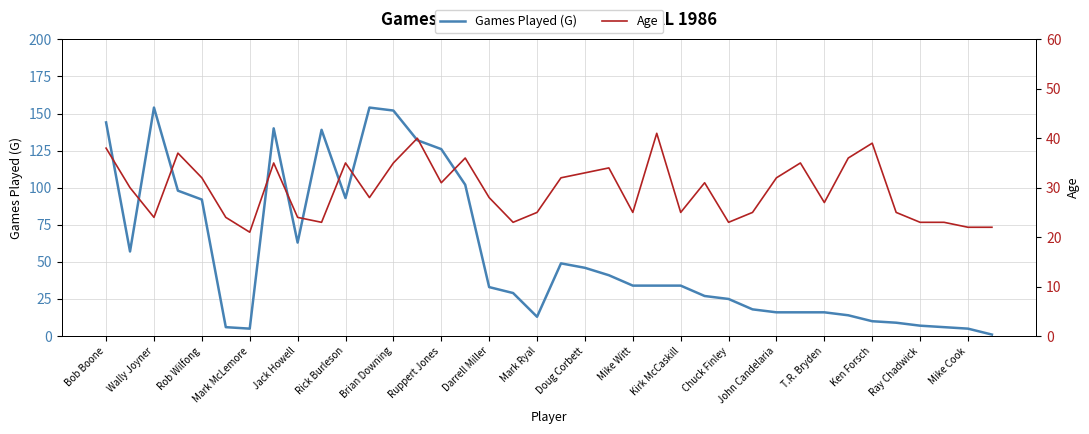

Which series has the widest spread of values?

Games Played (G)